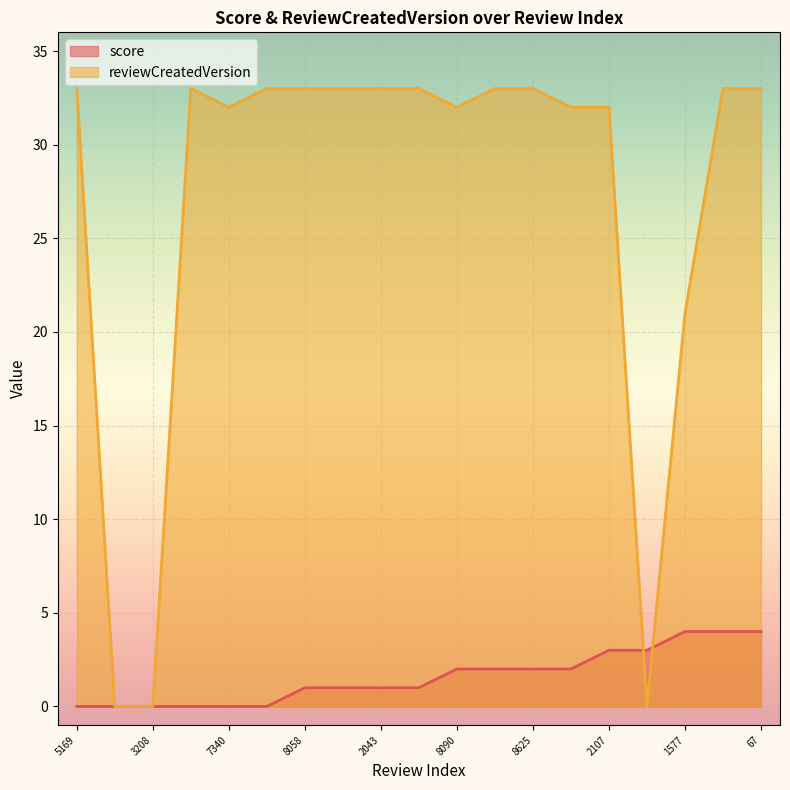

Which series has the largest total across all categories?

reviewCreatedVersion